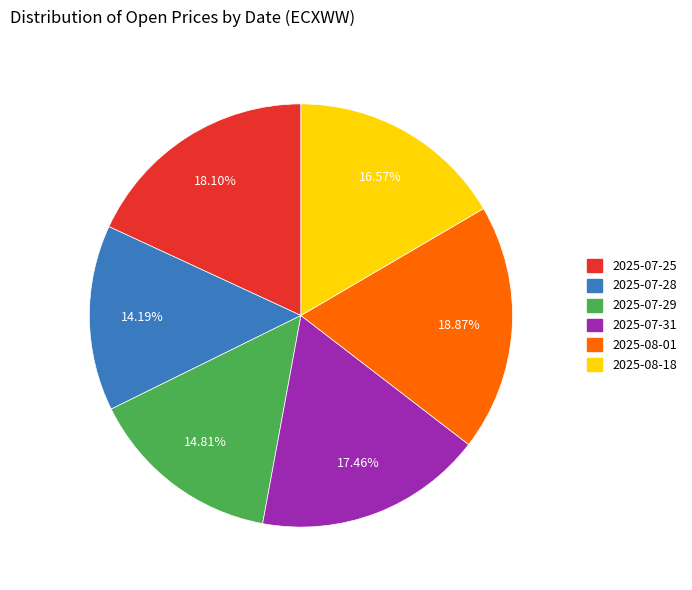

Combined, do 2025-07-28 and 2025-08-18 account for over 50%?

No